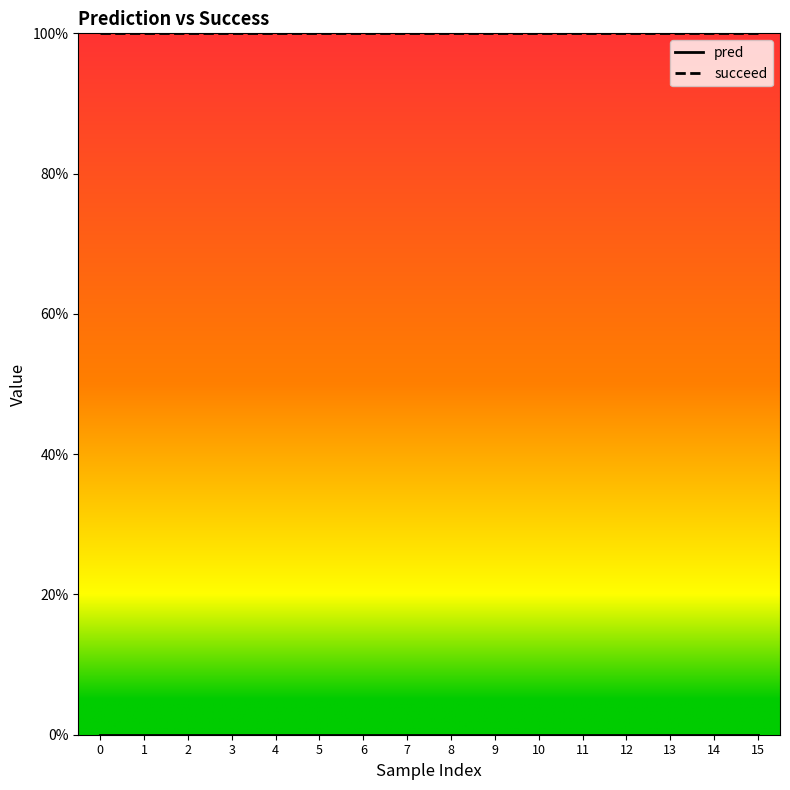

Is this an area chart (filled region under the line)?

No